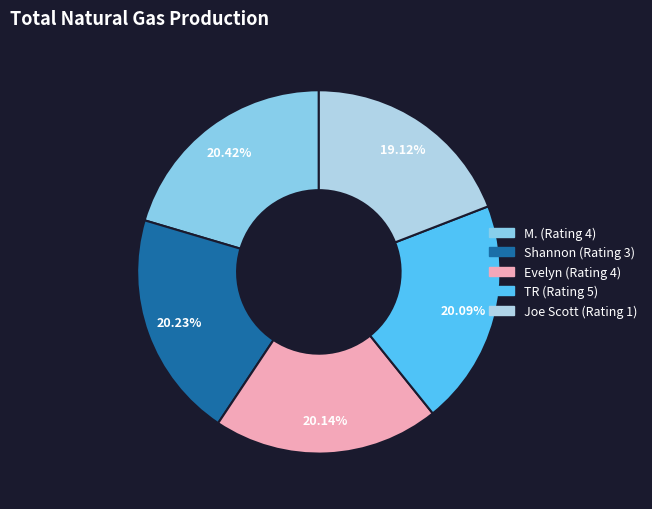

What is the total percentage of Joe Scott (Rating 1) and Shannon (Rating 3)?

39.4%